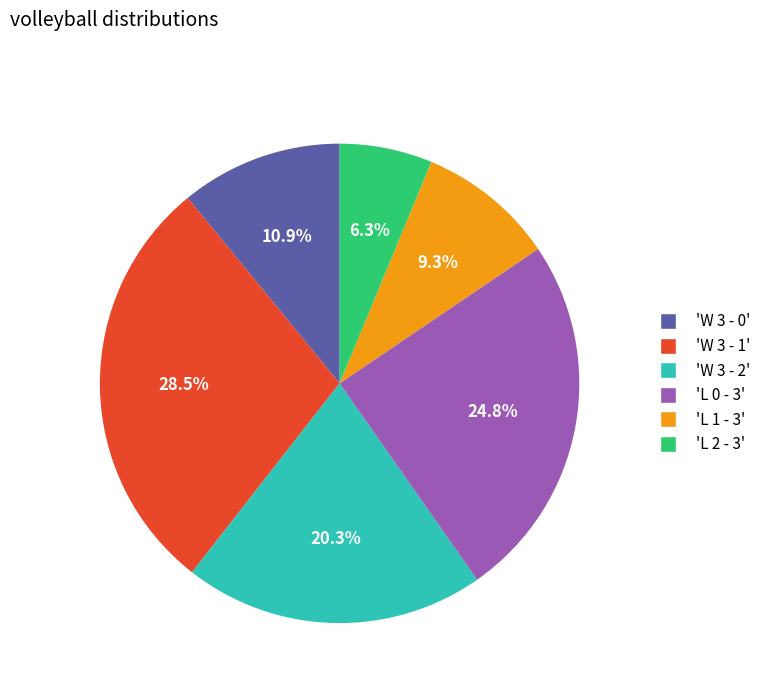

Is there any slice that represents more than half of the pie?

No